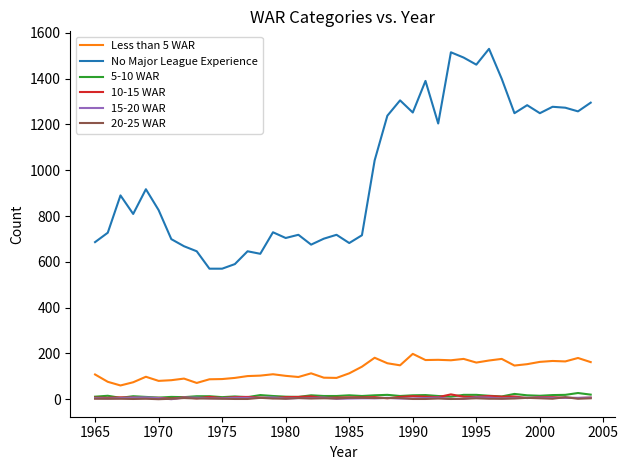

Count the number of categories in the chart.

40